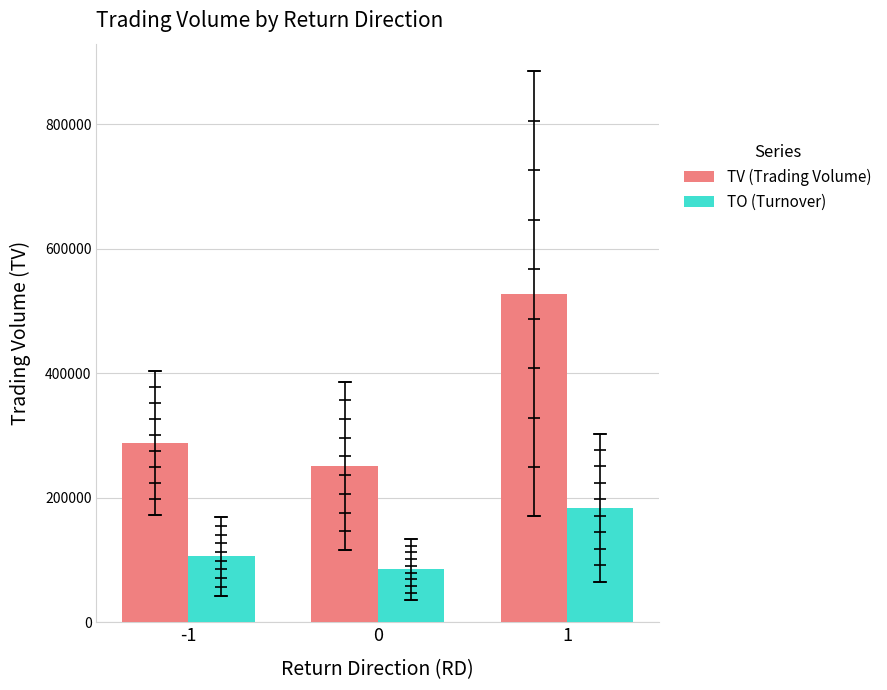

What is the difference between the highest and lowest values at 0?

166175.0